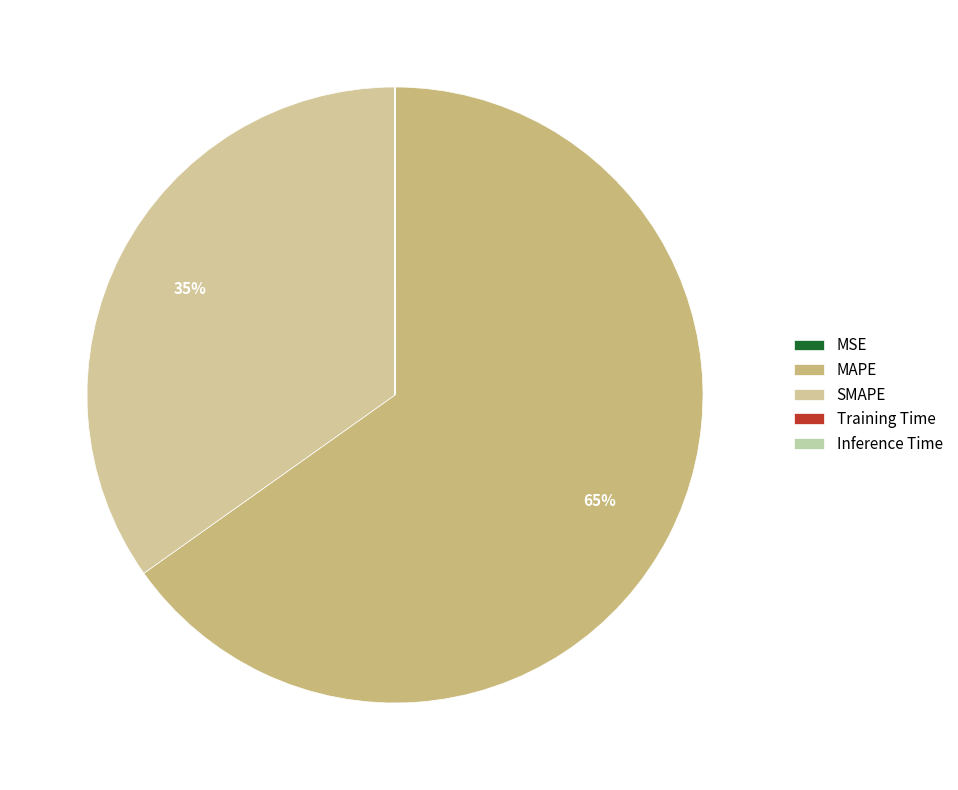

Which slice is the largest?

MAPE